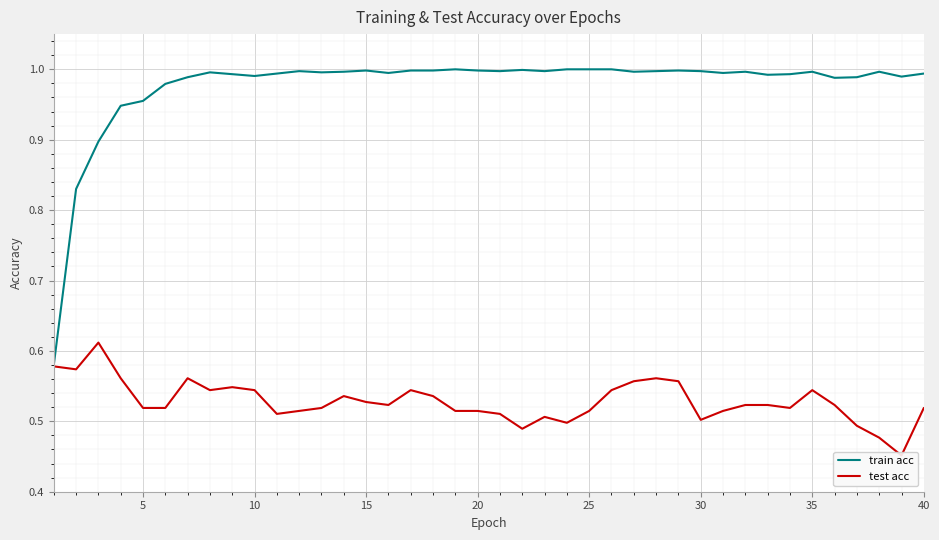

How many interior local peaks does the test acc series have?

8